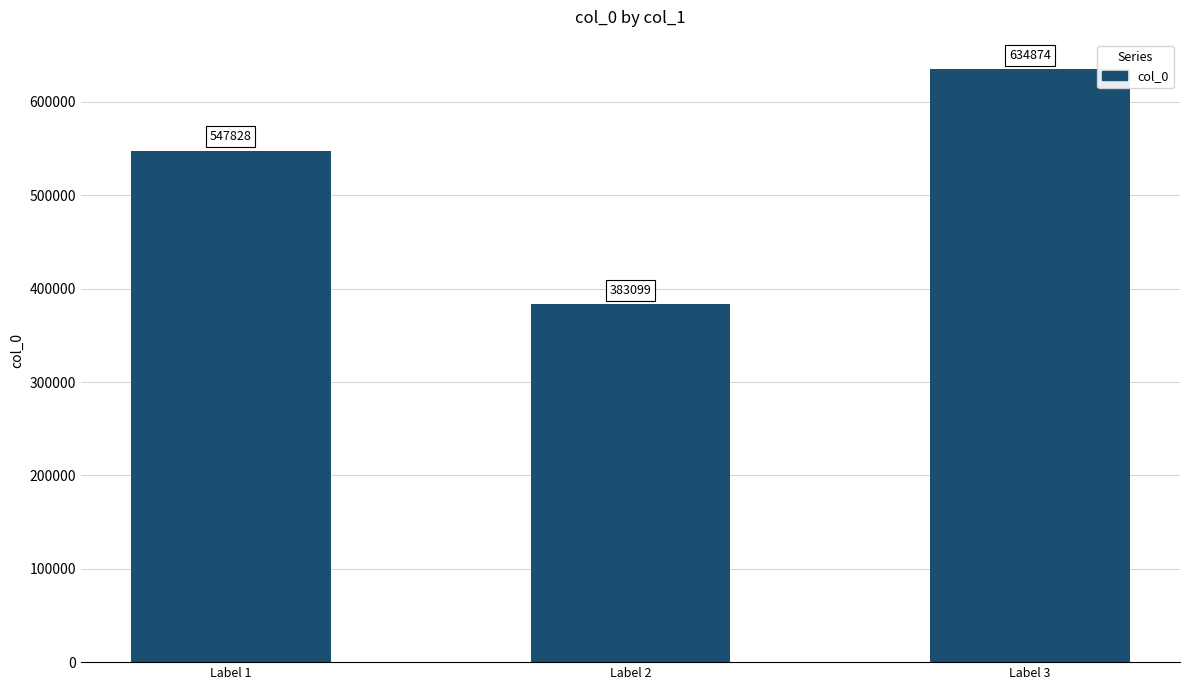

What is the sum of all values?

1565801